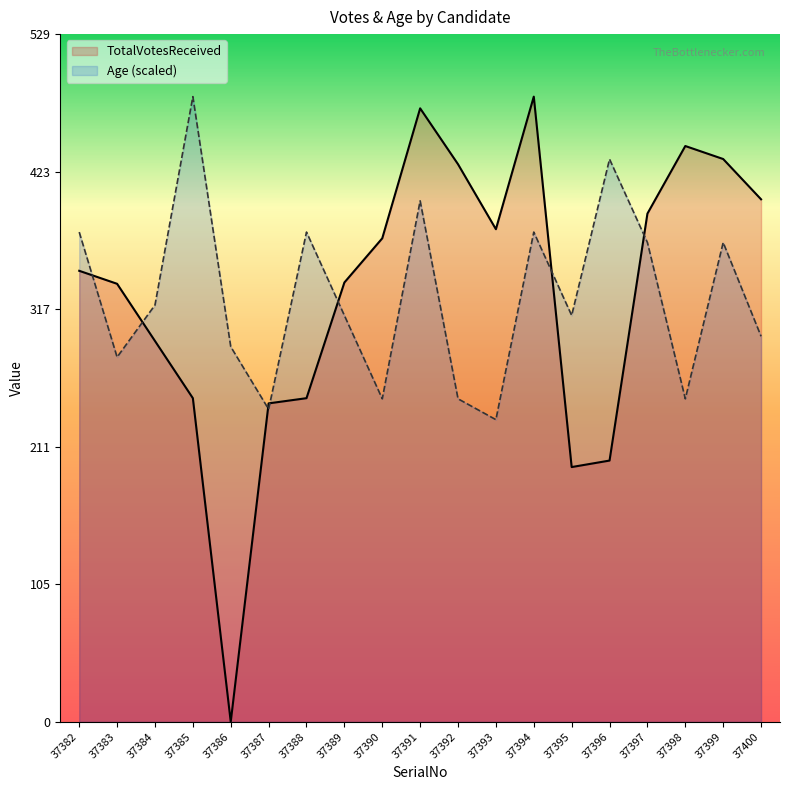

Which series has the largest total across all categories?

TotalVotesReceived